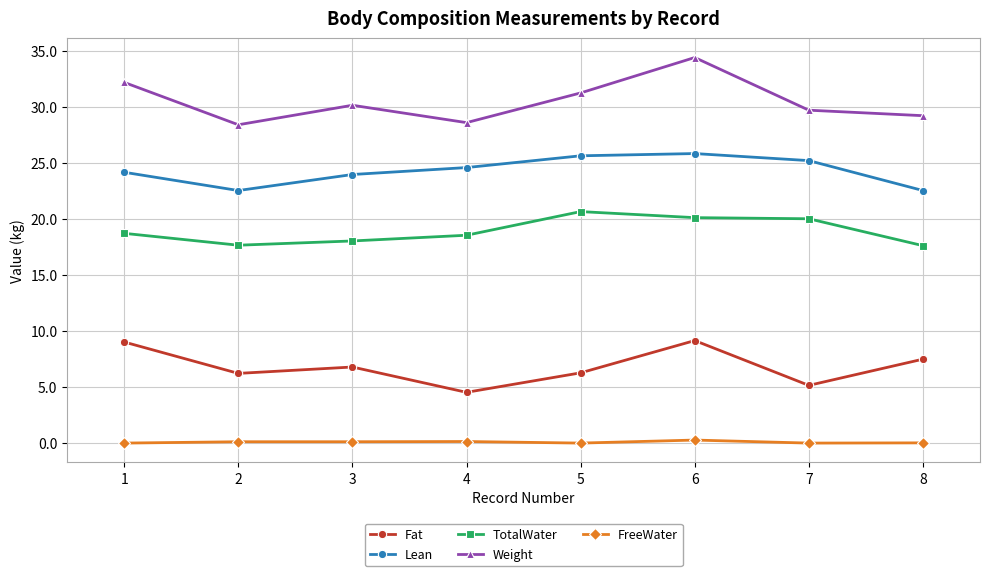

Is it true that Lean equals 25.8 at 6?

True